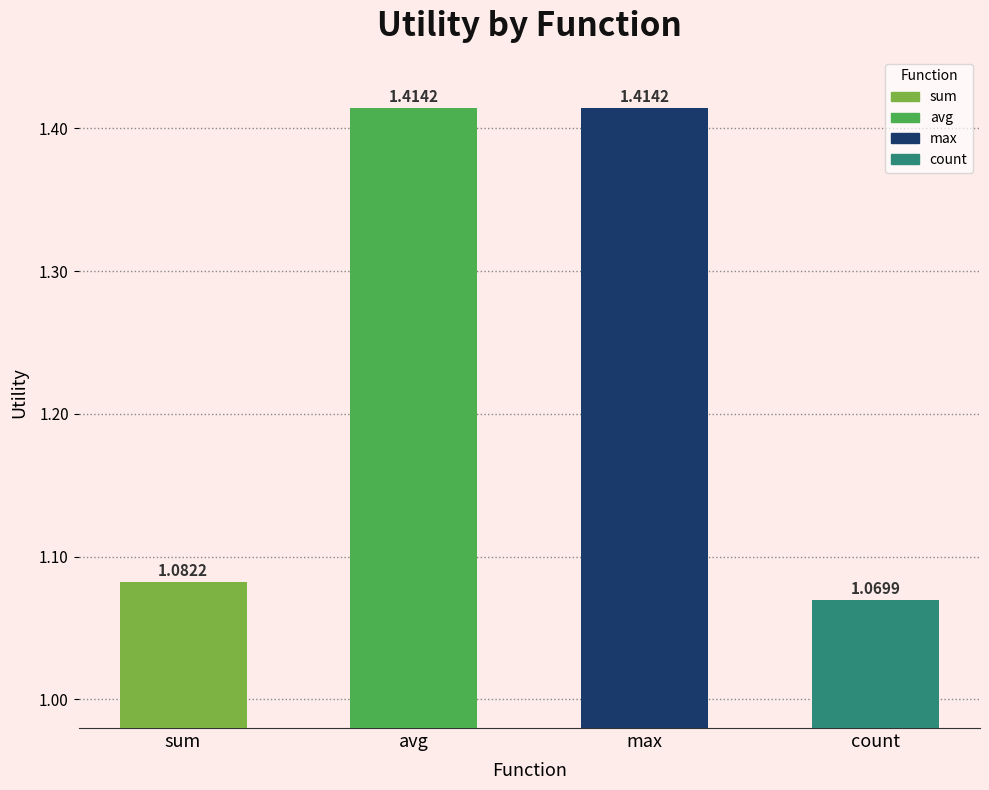

Which label corresponds to the smallest value in the chart?

count